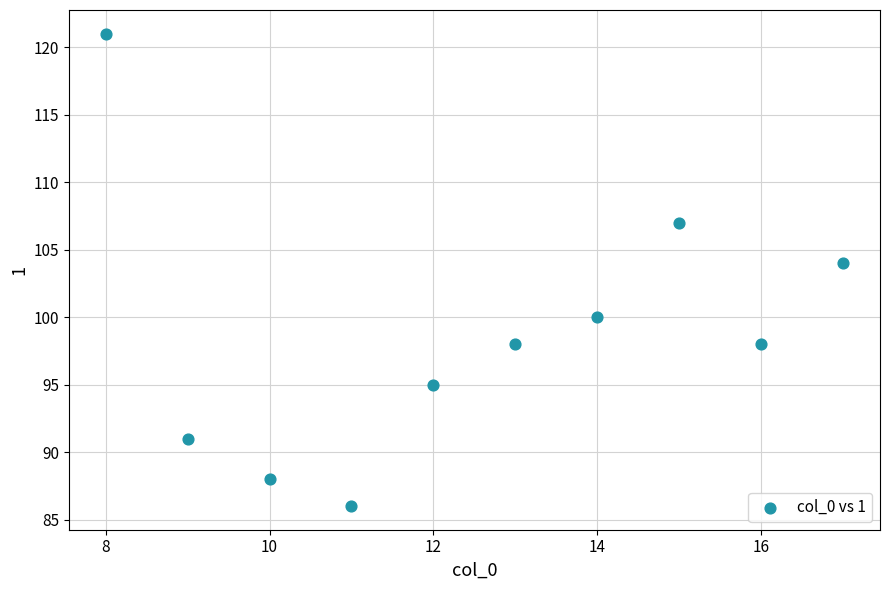

What Y value in the scatter plot is closest to 103?

104